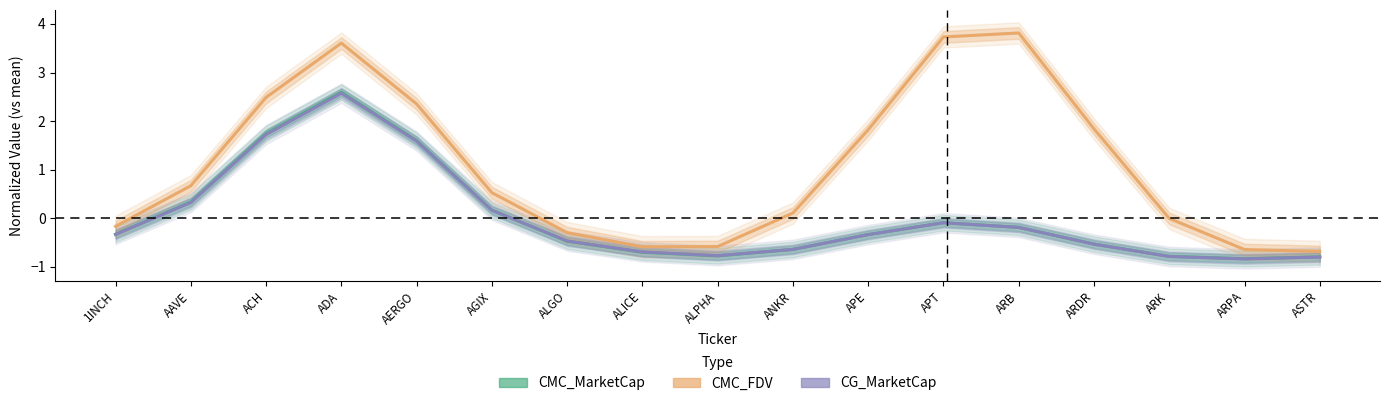

At which category does the chart reach its minimum across all series?

ARPA